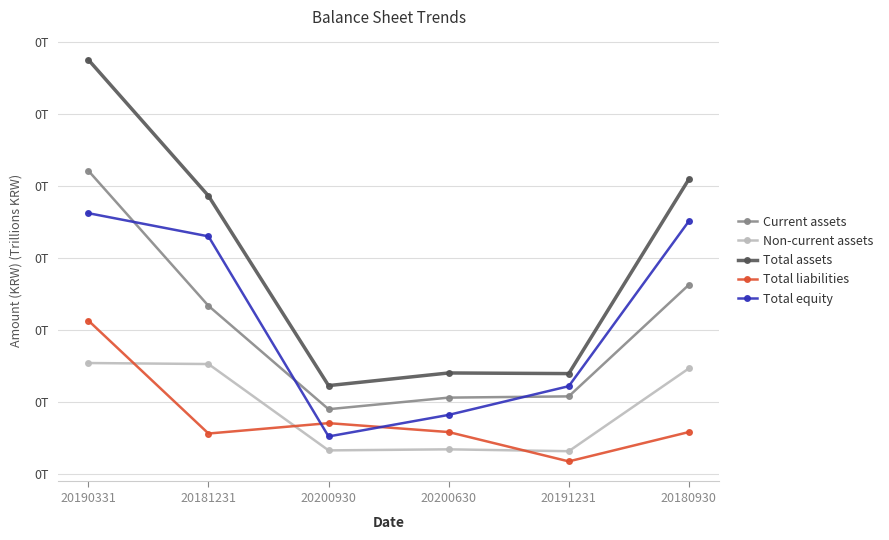

Reading left to right, transcribe all the data shown in this chart.

Current assets: 20190331=0.2	20181231=0.1	20200930=0.0	20200630=0.1	20191231=0.1	20180930=0.1
Non-current assets: 20190331=0.1	20181231=0.1	20200930=0.0	20200630=0.0	20191231=0.0	20180930=0.1
Total assets: 20190331=0.3	20181231=0.2	20200930=0.1	20200630=0.1	20191231=0.1	20180930=0.2
Total liabilities: 20190331=0.1	20181231=0.0	20200930=0.0	20200630=0.0	20191231=0.0	20180930=0.0
Total equity: 20190331=0.2	20181231=0.2	20200930=0.0	20200630=0.0	20191231=0.1	20180930=0.2